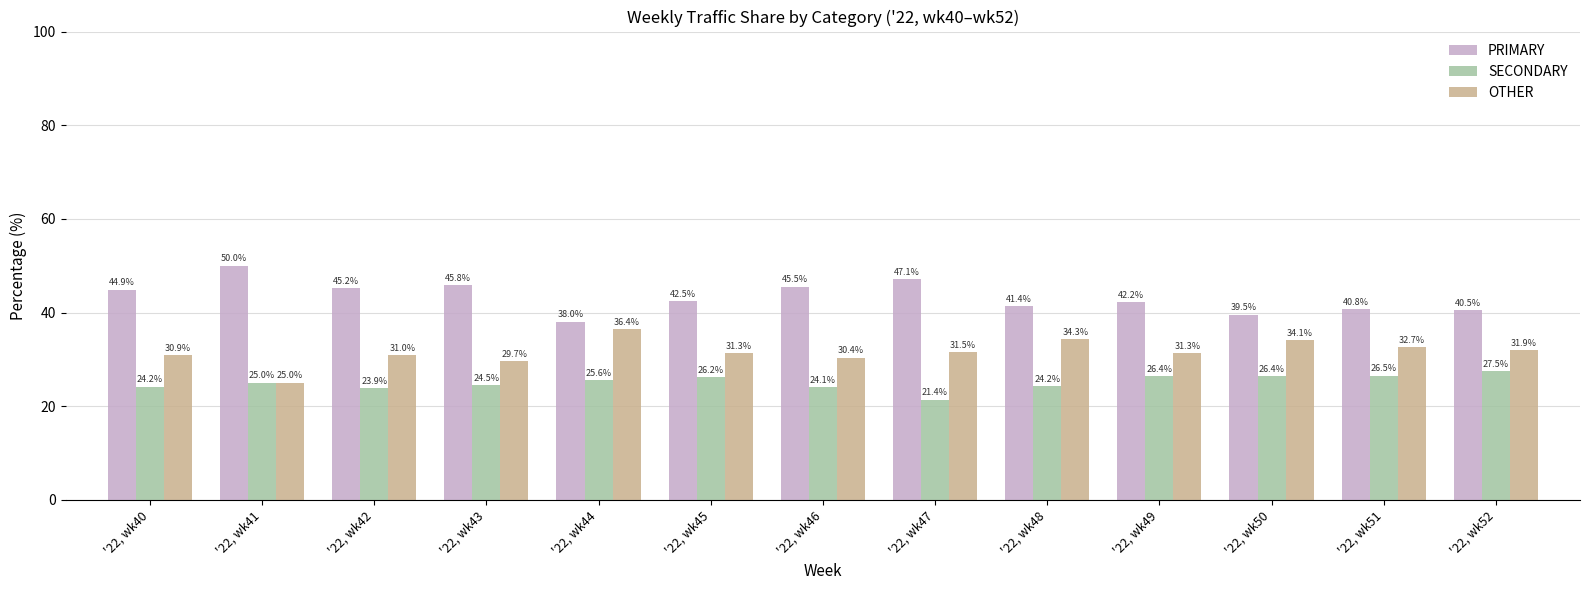

Which series changed the most between '22, wk45 and '22, wk47?

SECONDARY